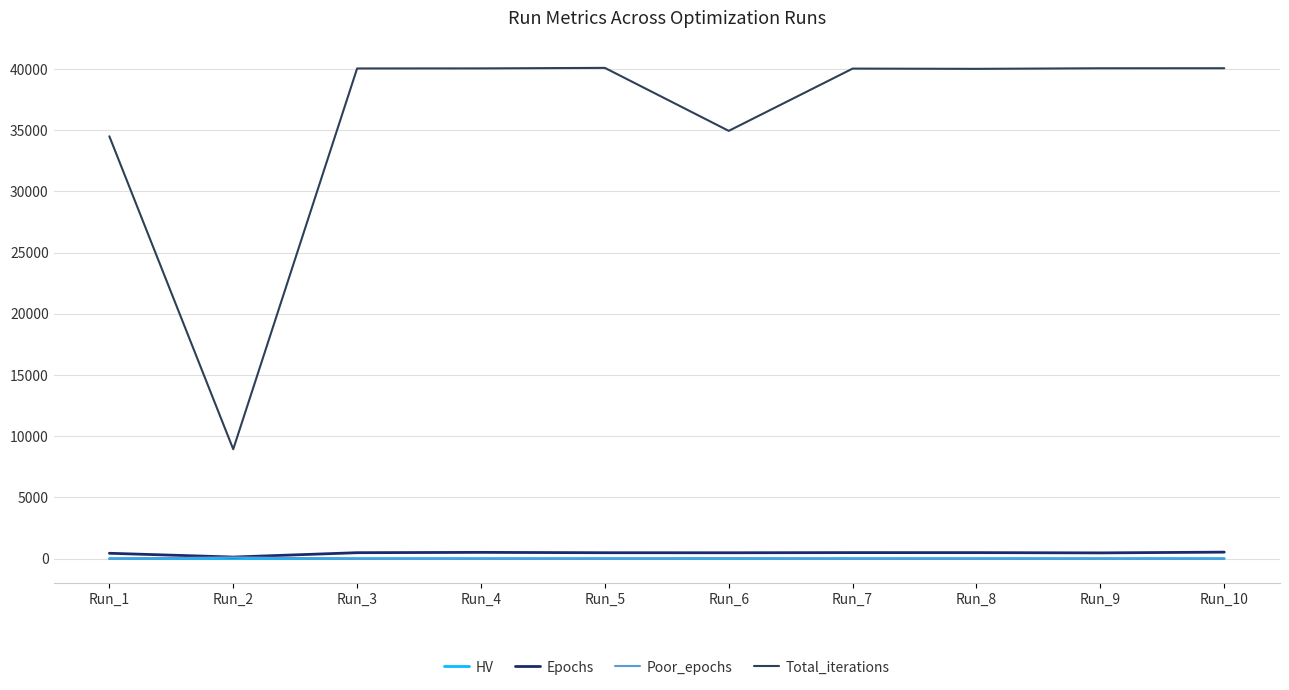

Does the chart display data point markers on the line(s)?

No